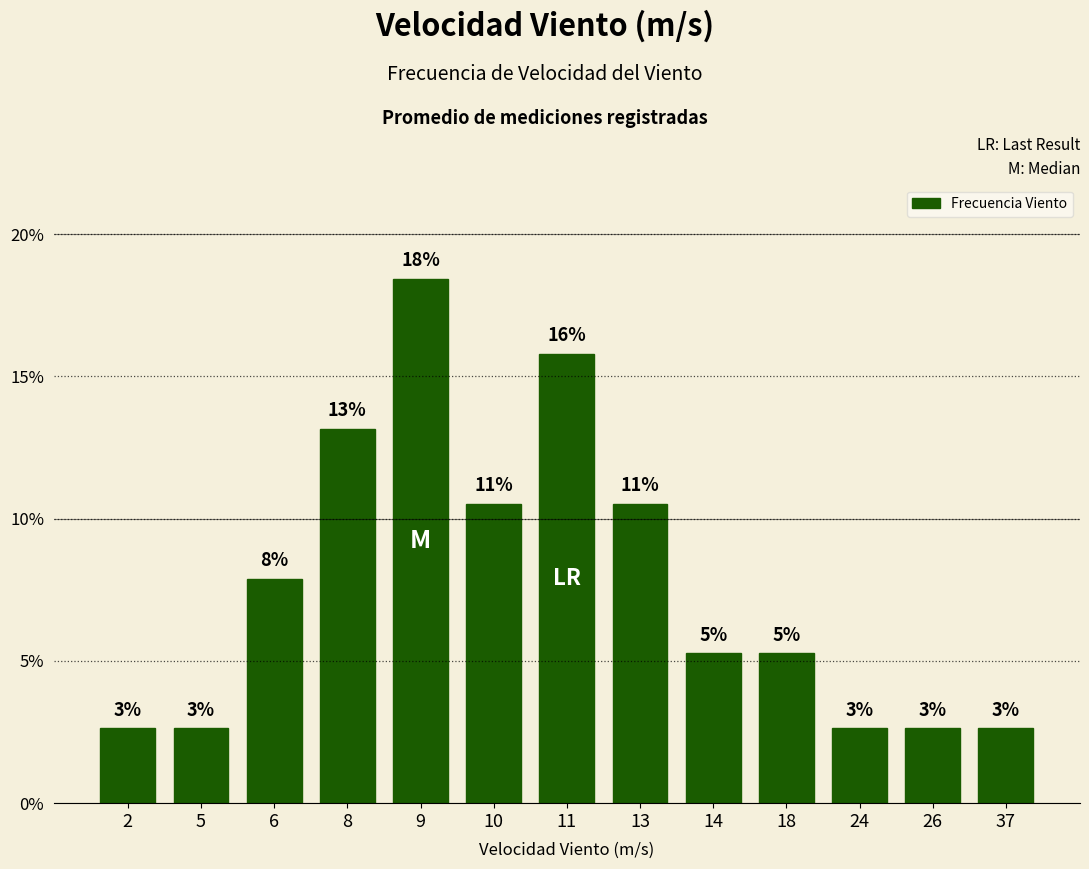

How many bars are there in total?

13